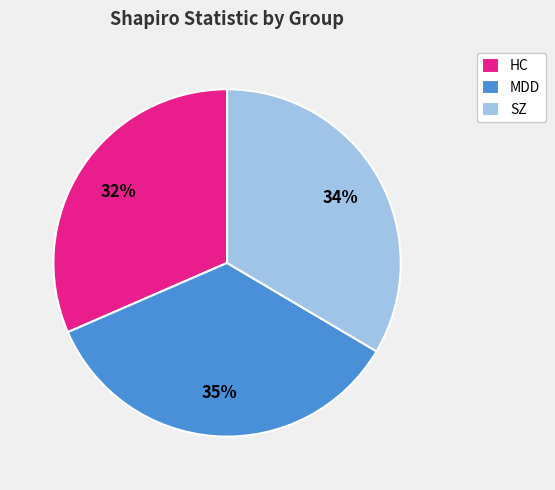

What percentage is the HC slice, to the nearest percent?

32%